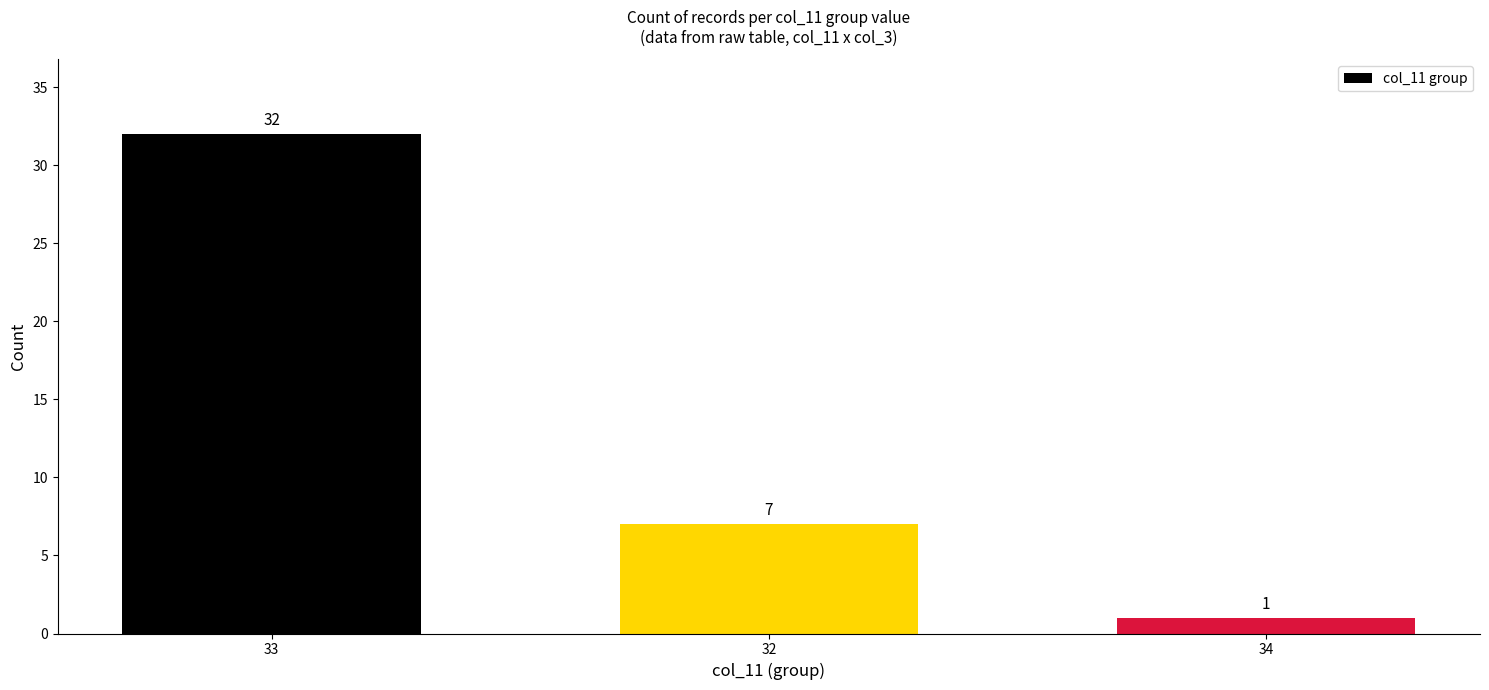

Approximately how many times larger is the value at 33 compared to 34?

32.0